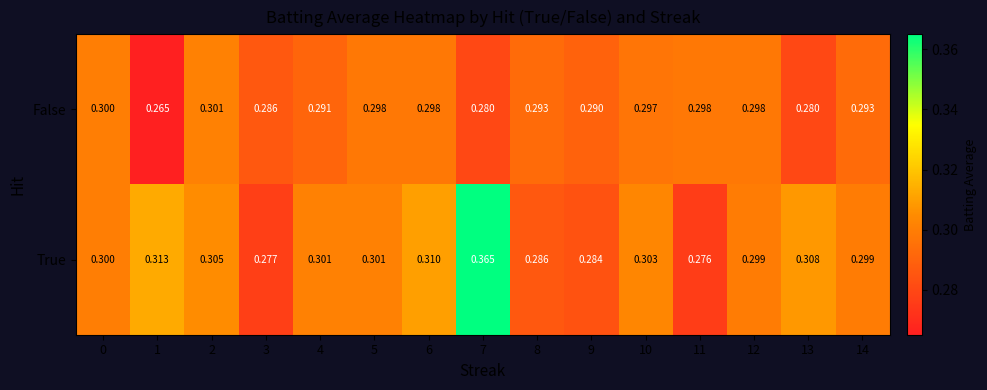

Which series has the largest total across all categories?

True